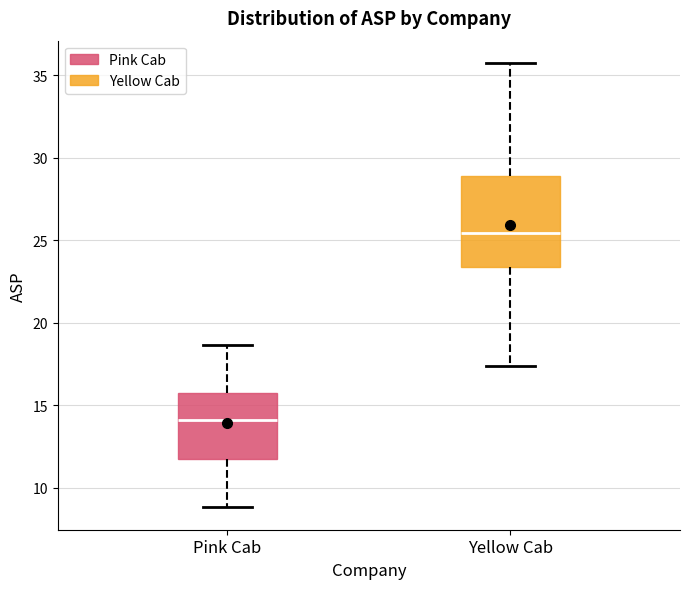

Comparing the boxes themselves (not the whiskers), which one is the tallest?

Yellow Cab